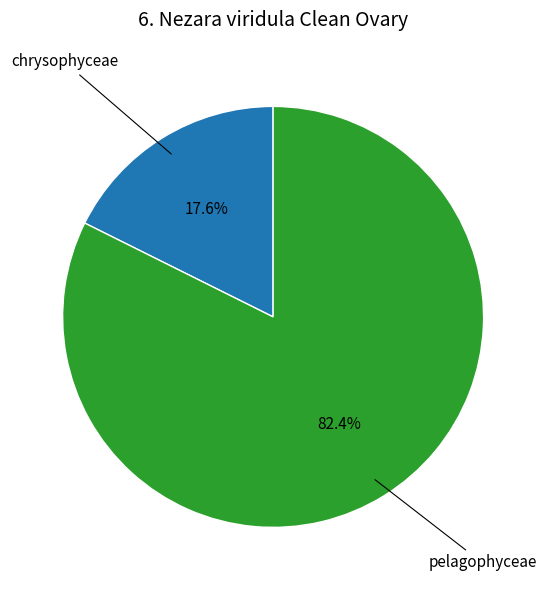

Is there any slice that represents more than half of the pie?

Yes